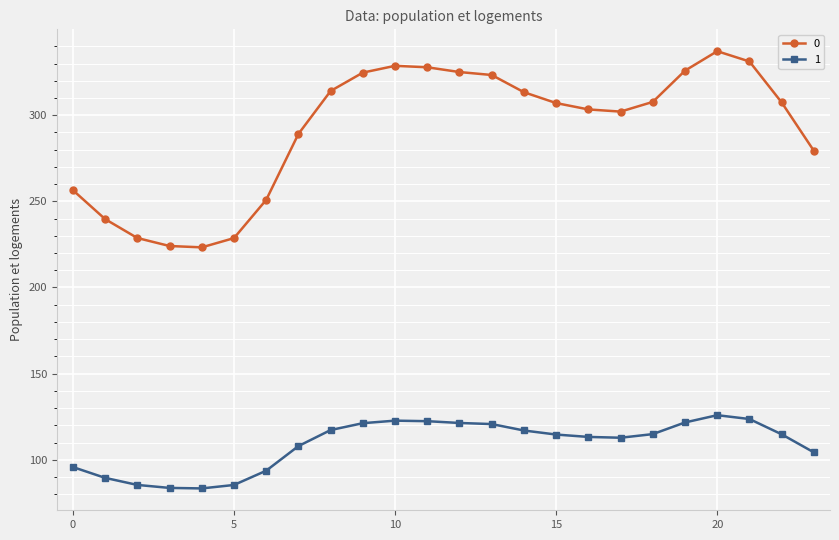

List the series in order of their peak value, lowest first.

1, 0